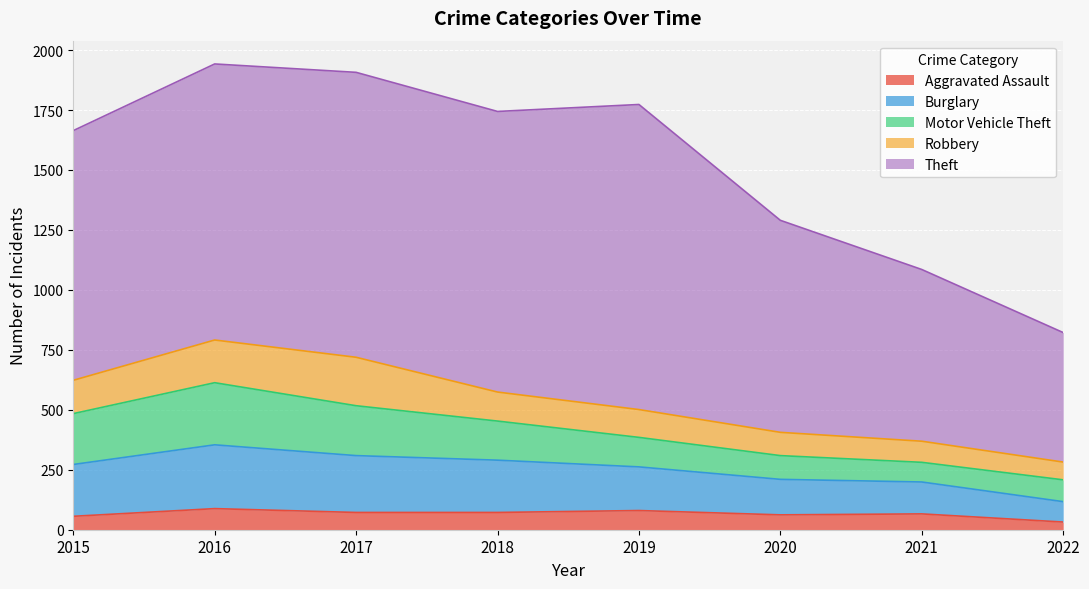

What is the sum of all Robbery values?

1015